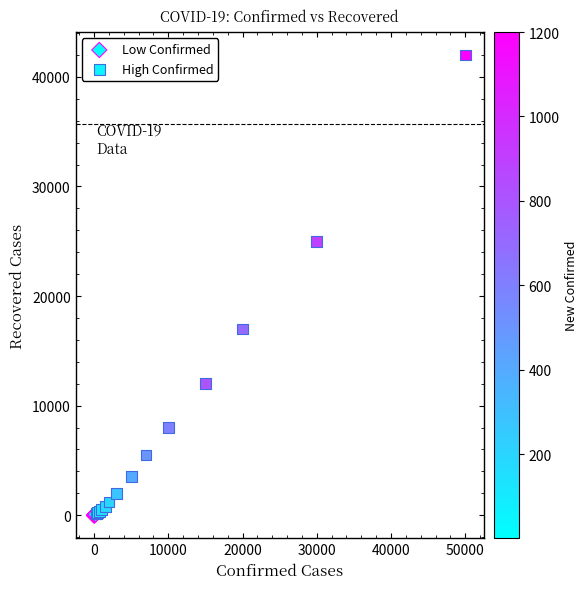

Which series contains the highest Y value?

High Confirmed